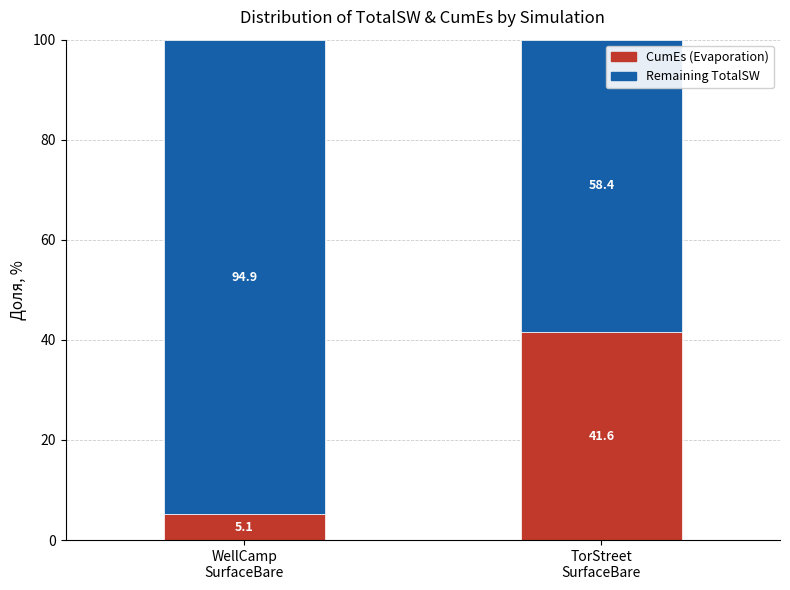

What is the sum of all CumEs (Evaporation) values?

46.7